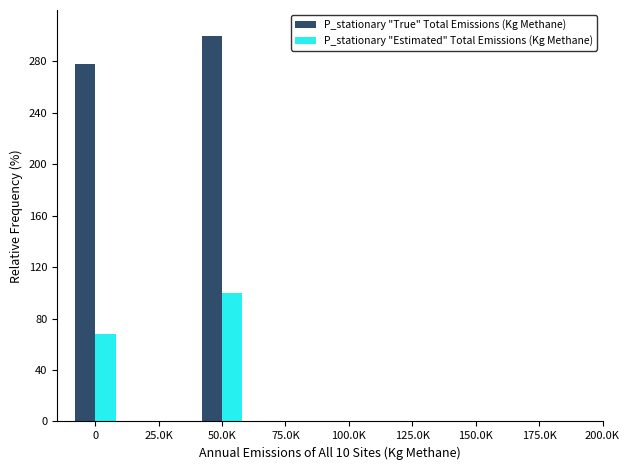

Is it true that P_stationary "True" Total Emissions (Kg Methane) equals 278.2 at 0?

True